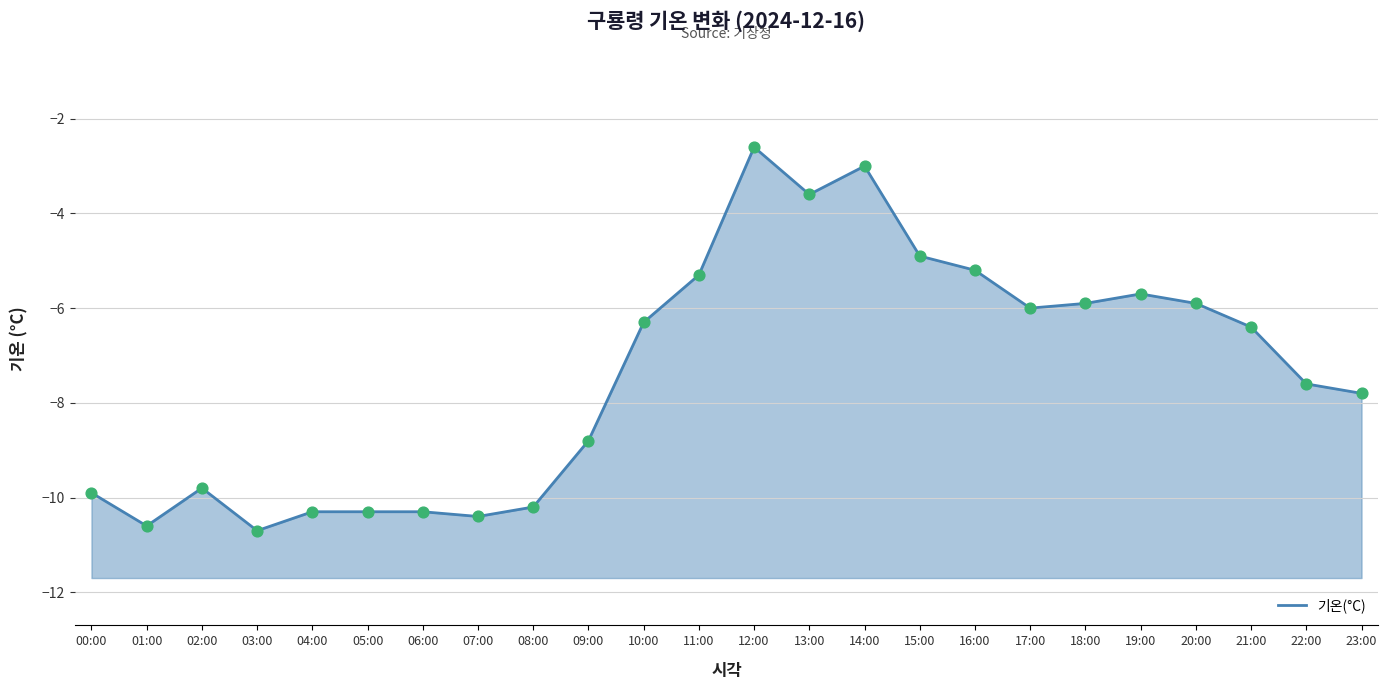

What is the change in value from 06:00 to 13:00?

+6.7